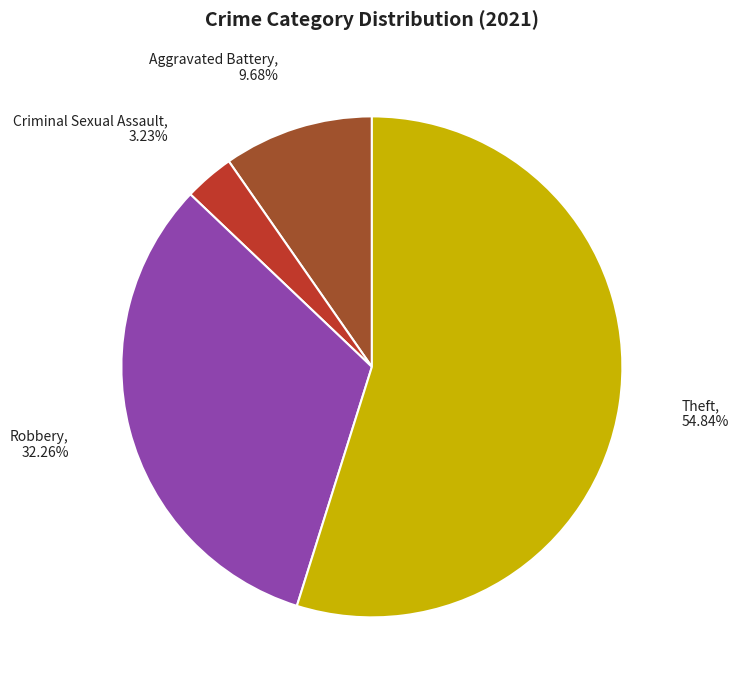

To the nearest percent, what is the difference between the largest and smallest slice percentages?

52%